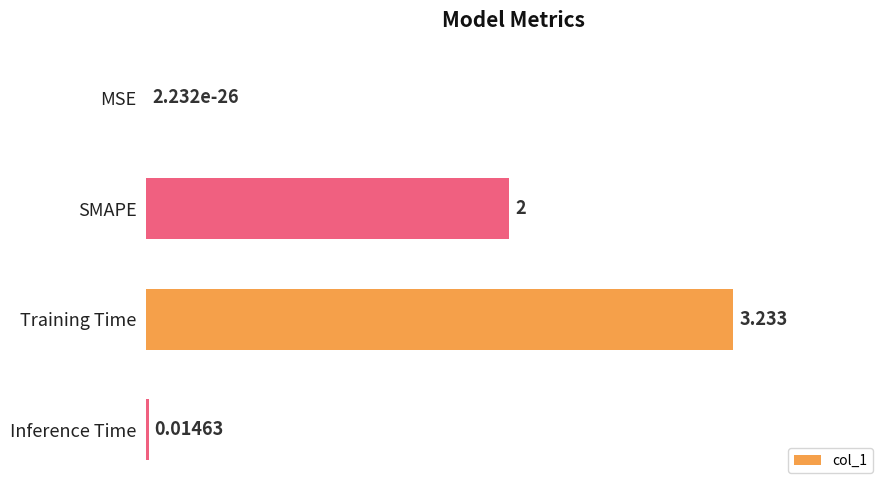

At which label is the value closest to 1?

Inference Time